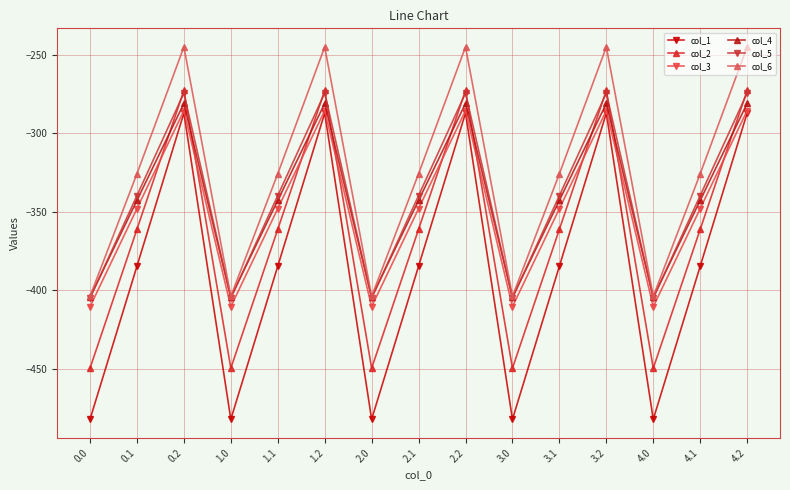

True or false: col_1 and col_2 cross at least once.

False